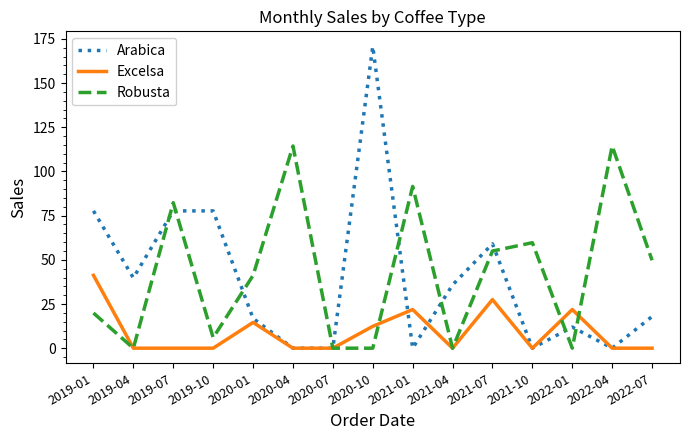

What position from the left is 2021-07?

11